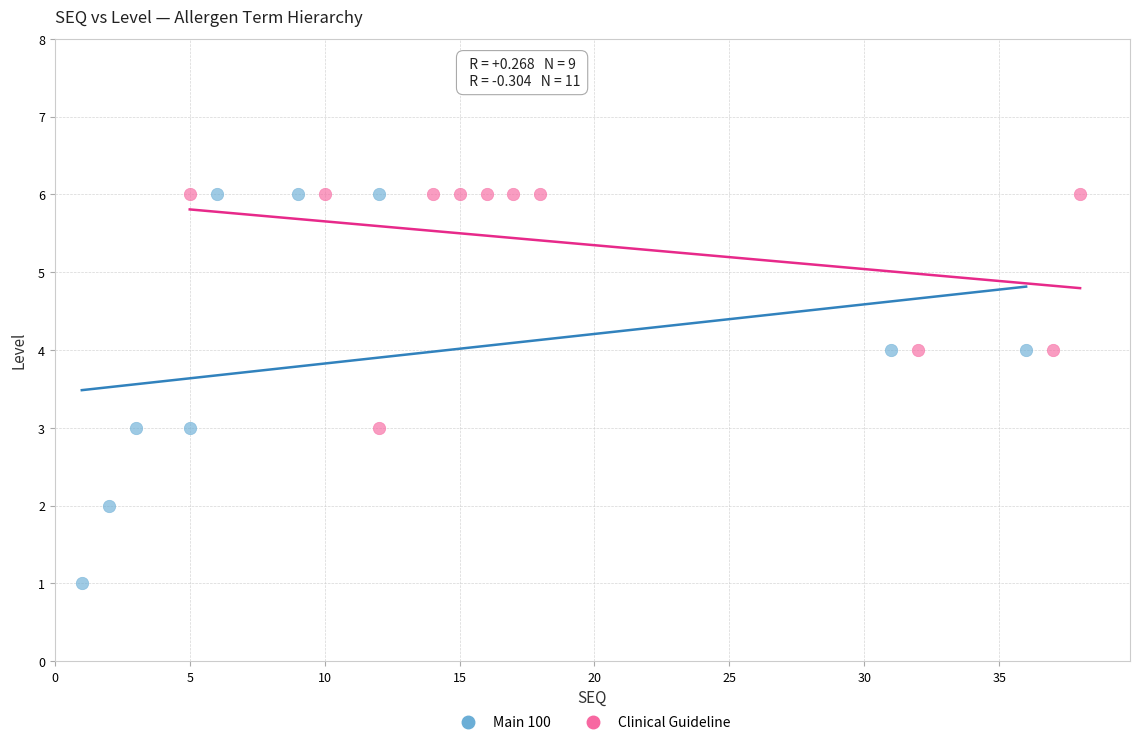

Which series contains the lowest Y value?

Main 100